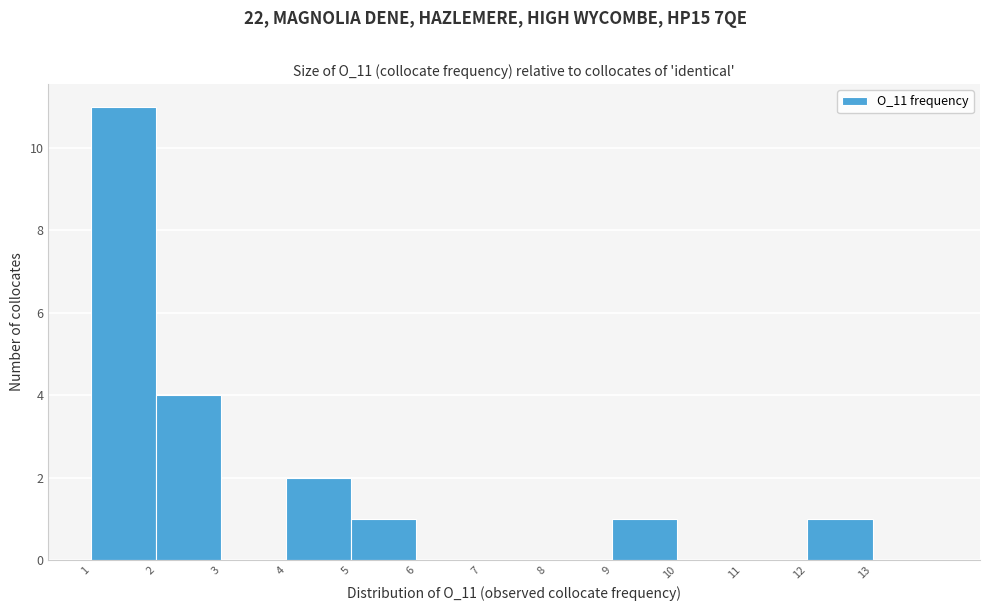

Reading left to right, what are all the values shown in this chart?

1=11	2=4	3=0	4=2	5=1	6=0	7=0	8=0	9=1	10=0	11=0	12=1	13=0